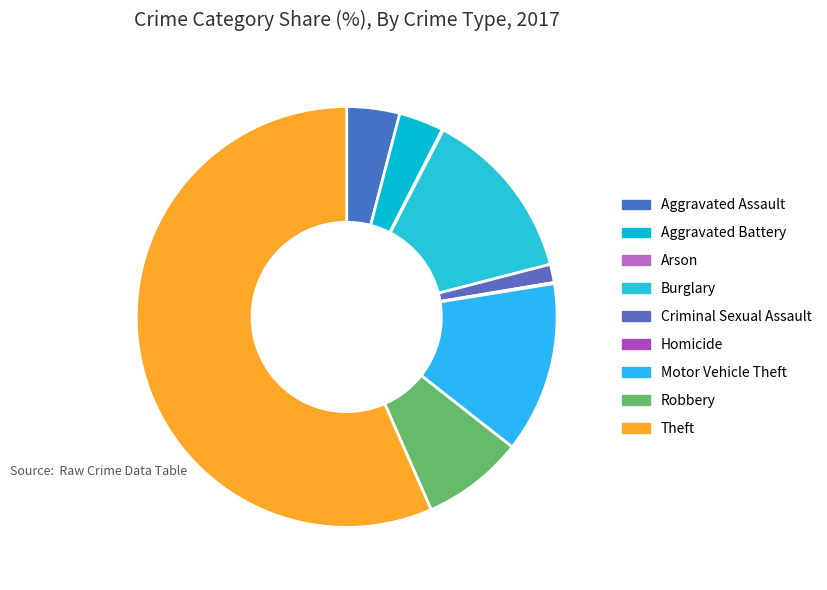

Is Burglary the majority of the pie?

No